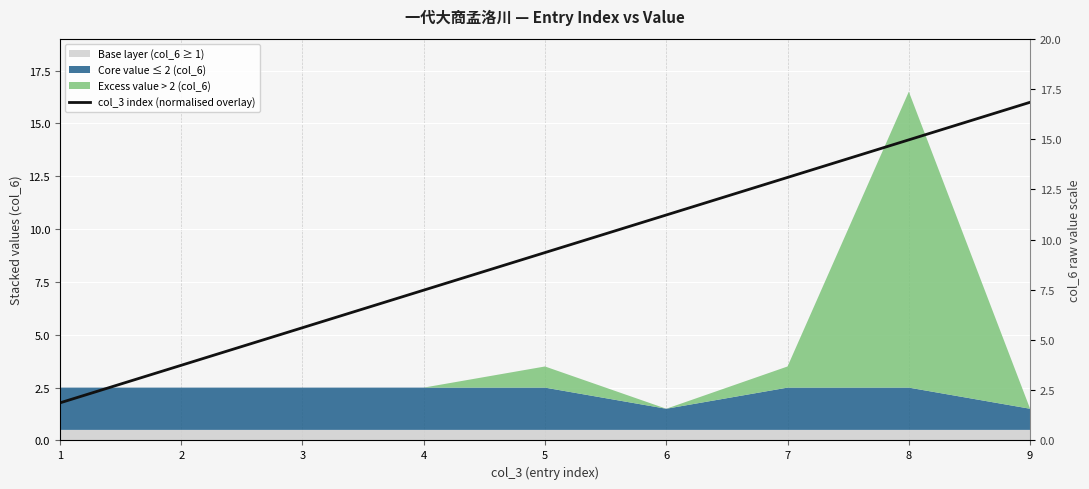

List the labels in order of value, largest first.

9, 8, 7, 6, 5, 4, 3, 2, 1